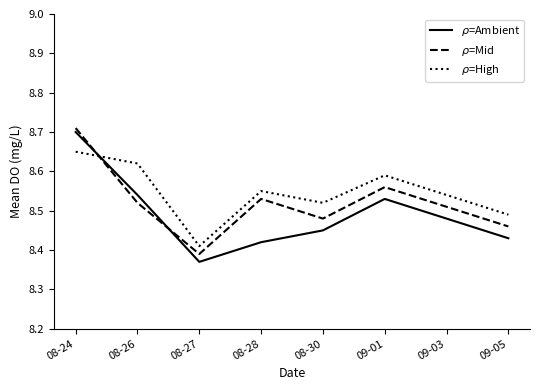

At how many categories does at least one series exceed 8?

8